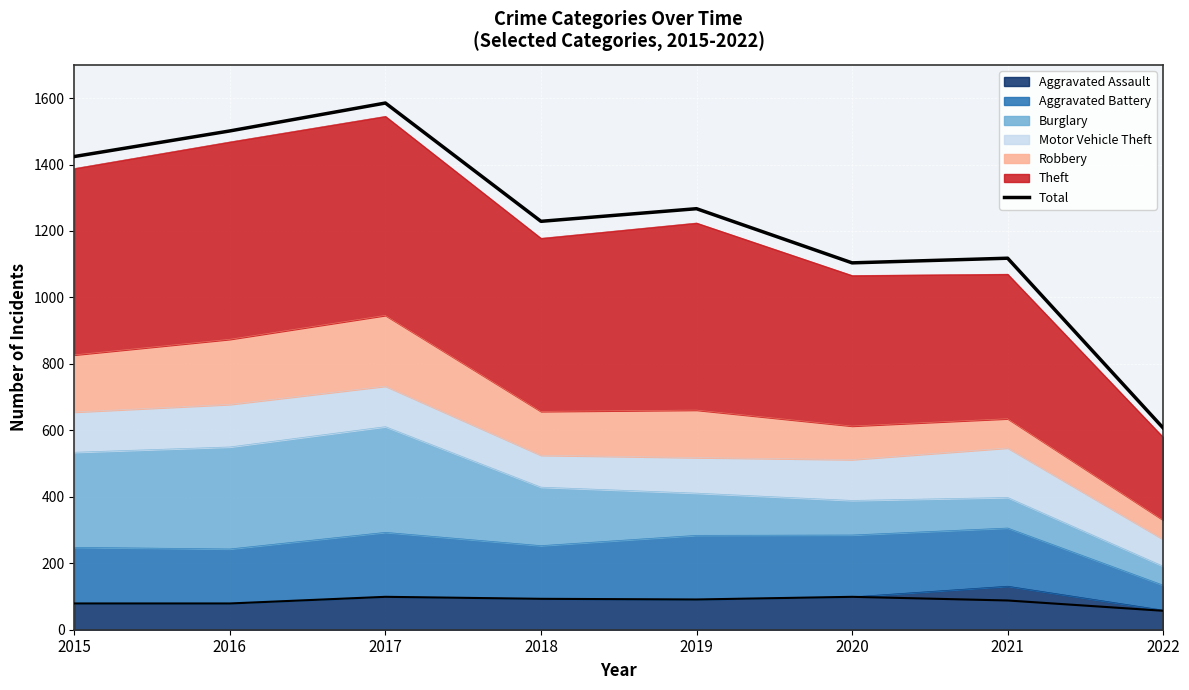

What is the greatest value displayed?

1585